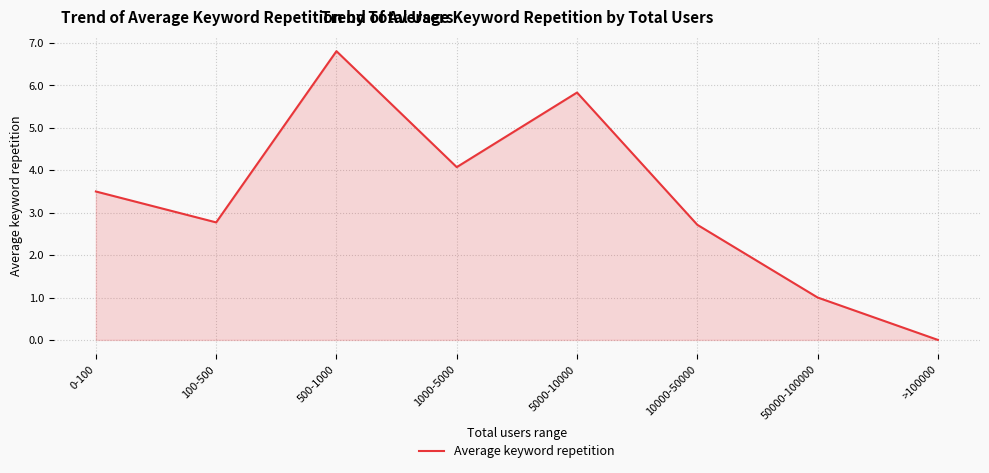

How many values are between 2 and 5?

4